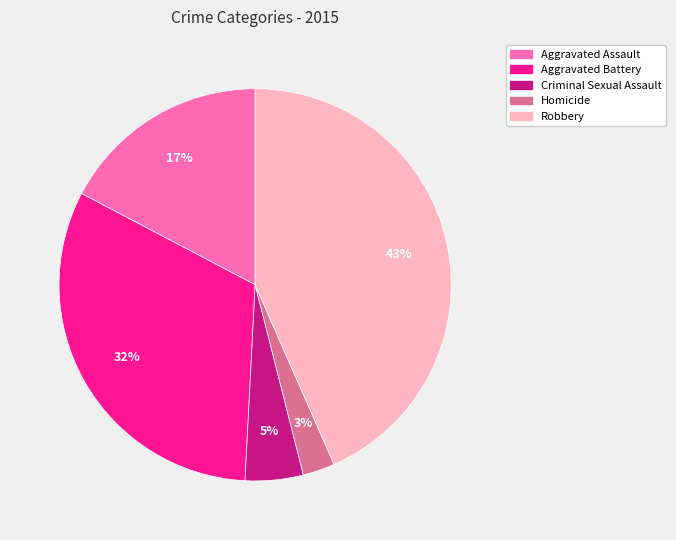

Does Aggravated Assault represent more than half of the total?

No